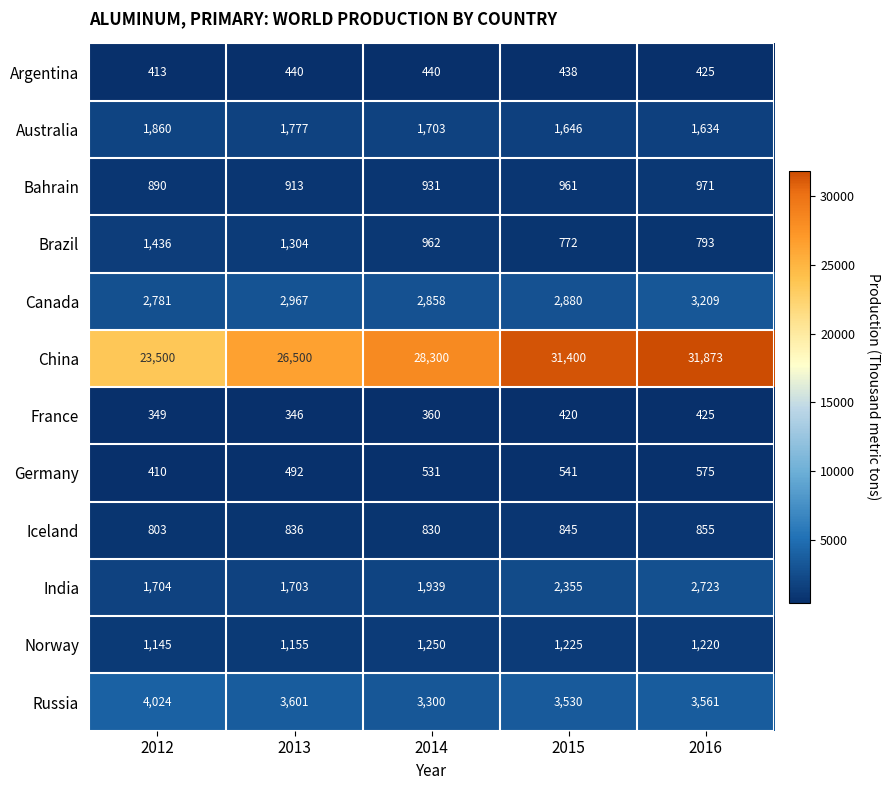

List the series in order of their peak value, highest first.

China, Russia, Canada, India, Australia, Brazil, Norway, Bahrain, Iceland, Germany, Argentina, France